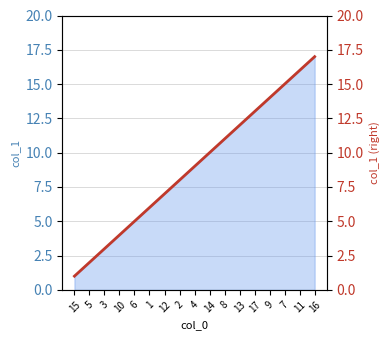

Approximately how many times larger is the value at 3 compared to 5?

1.5